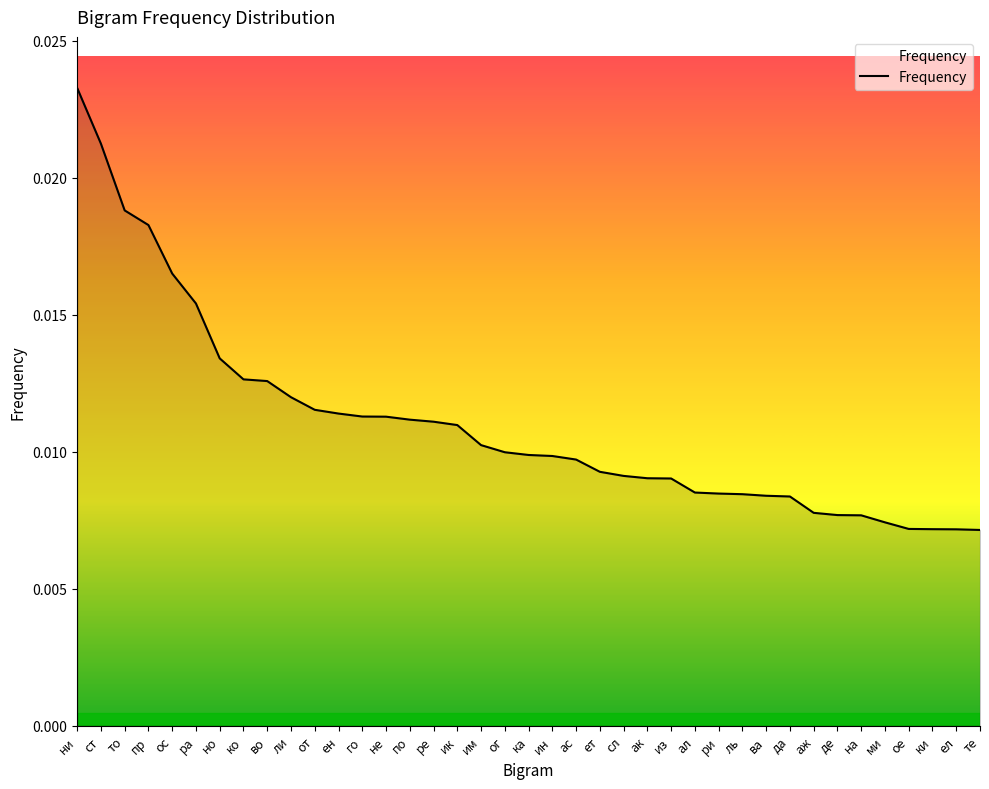

Which label corresponds to the largest value in the chart?

ни